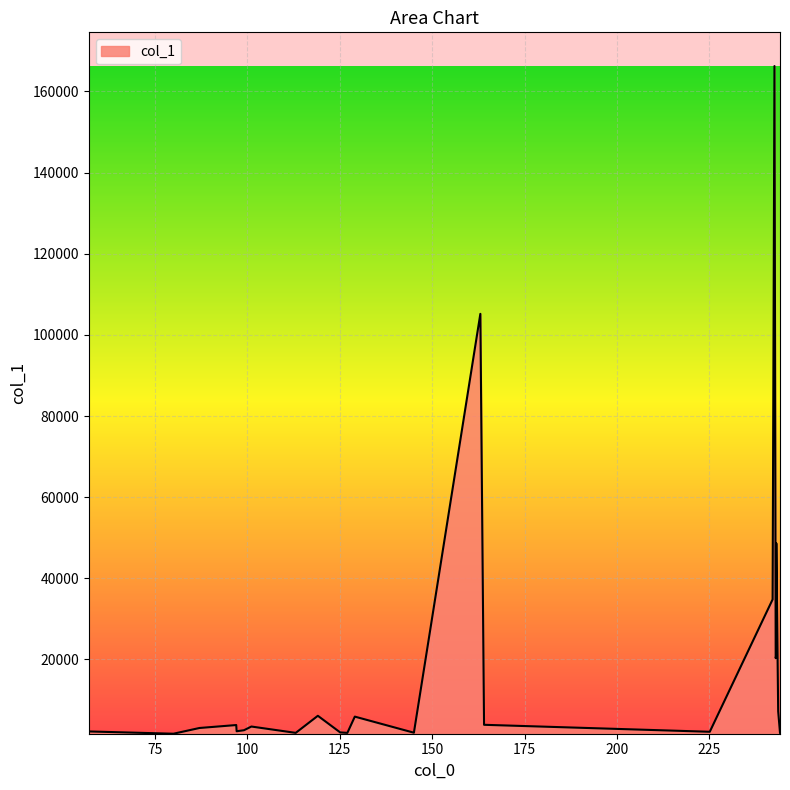

What is the greatest value displayed?

166262.0